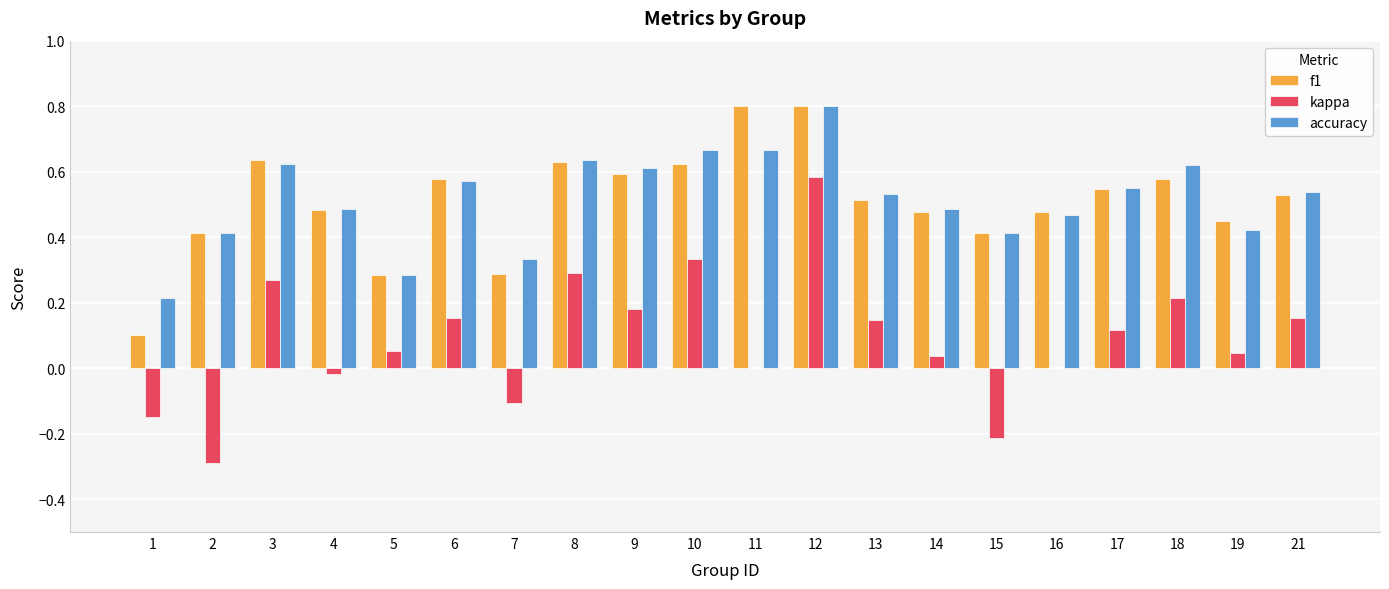

Does the chart contain stacked bars?

No